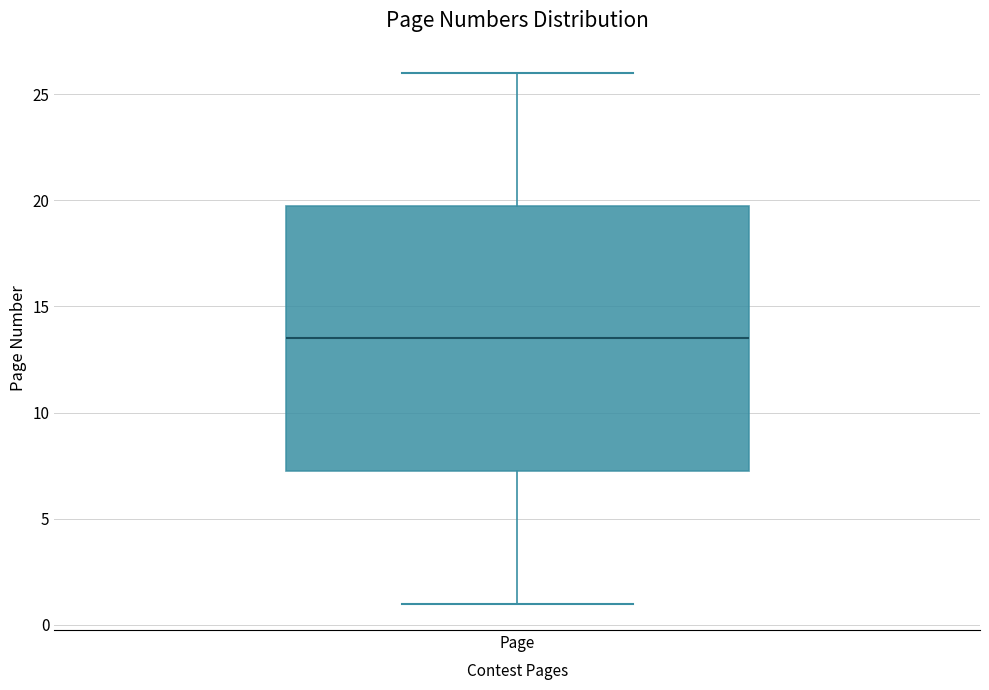

Transcribe this box plot: give where the median line is, the range the box spans, and where the two whiskers end, as read against the y-axis. The values are not printed on the chart, so give them approximately, as read against the axis.

median 13.5, box 7.5 to 20.0, whiskers 1.0 to 26.0